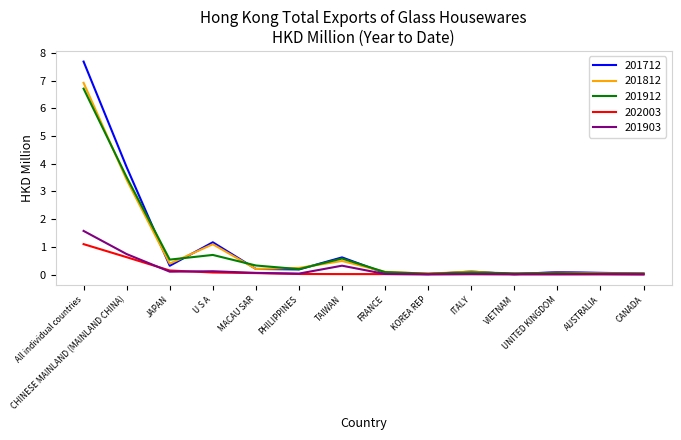

How many interior local peaks does the 201712 series have?

4